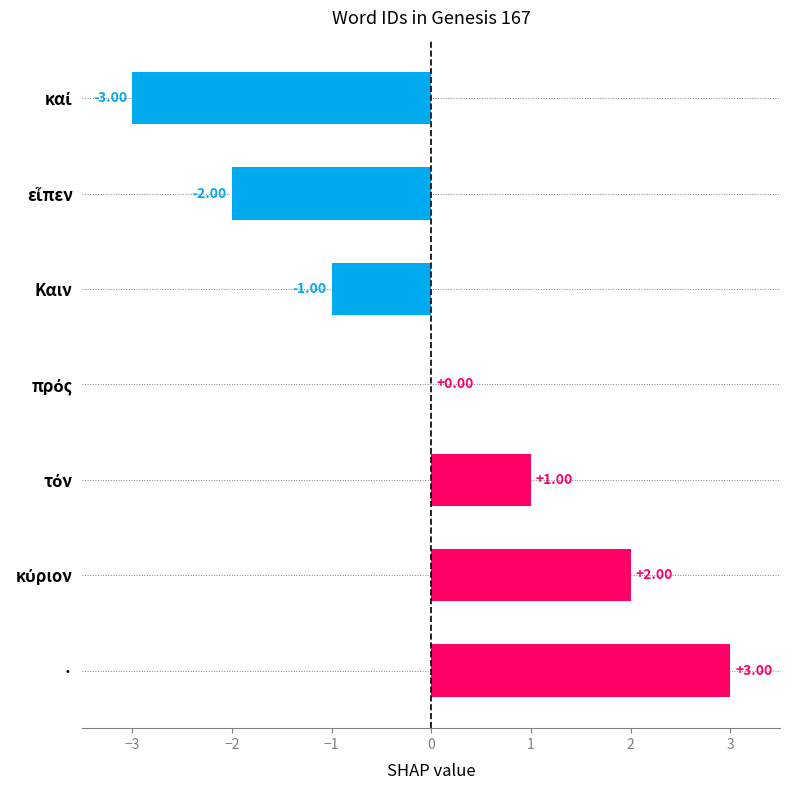

Which label corresponds to the largest value in the chart?

·